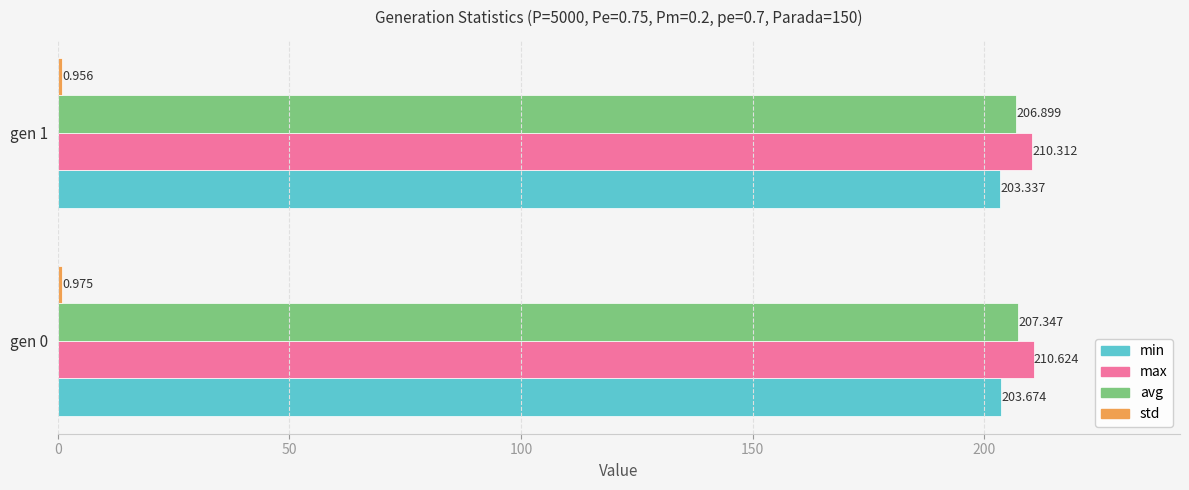

At how many categories does at least one series exceed 74?

2